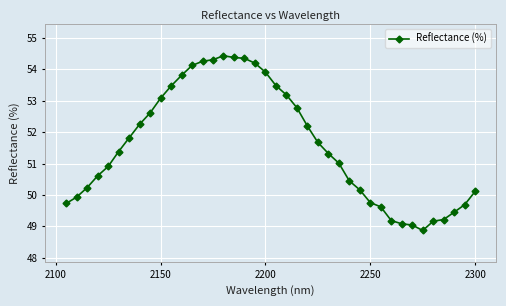

What is the difference between the maximum and minimum values?

5.6